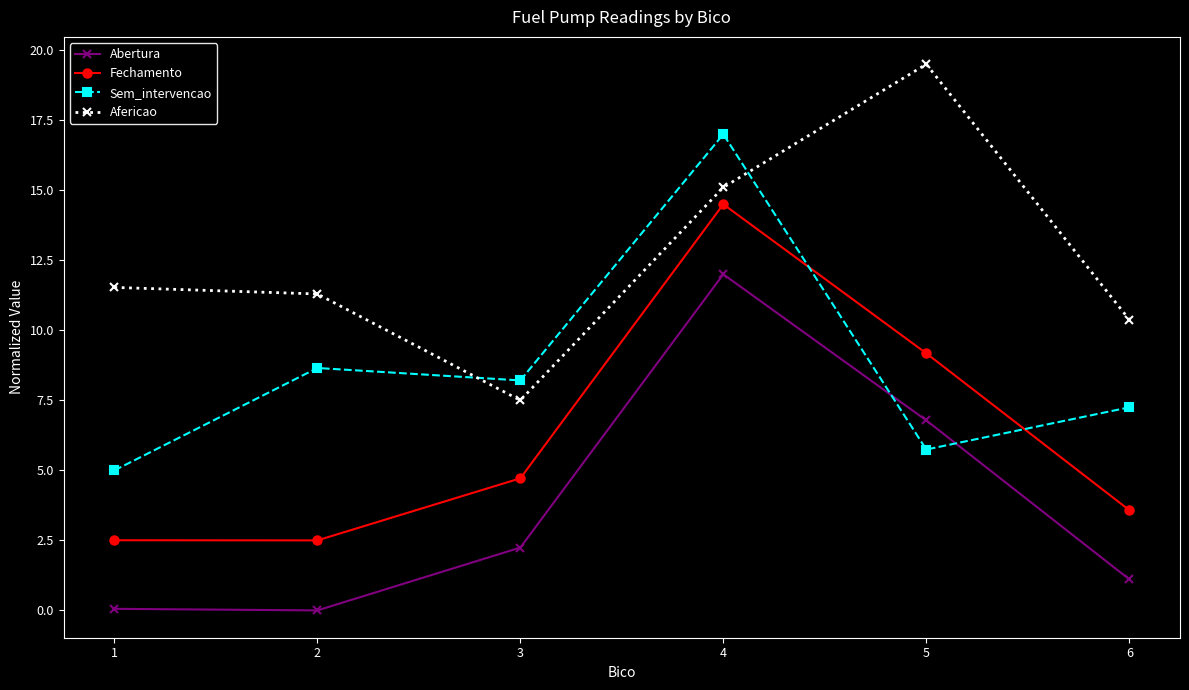

What is the sum of all Abertura values?

22.2